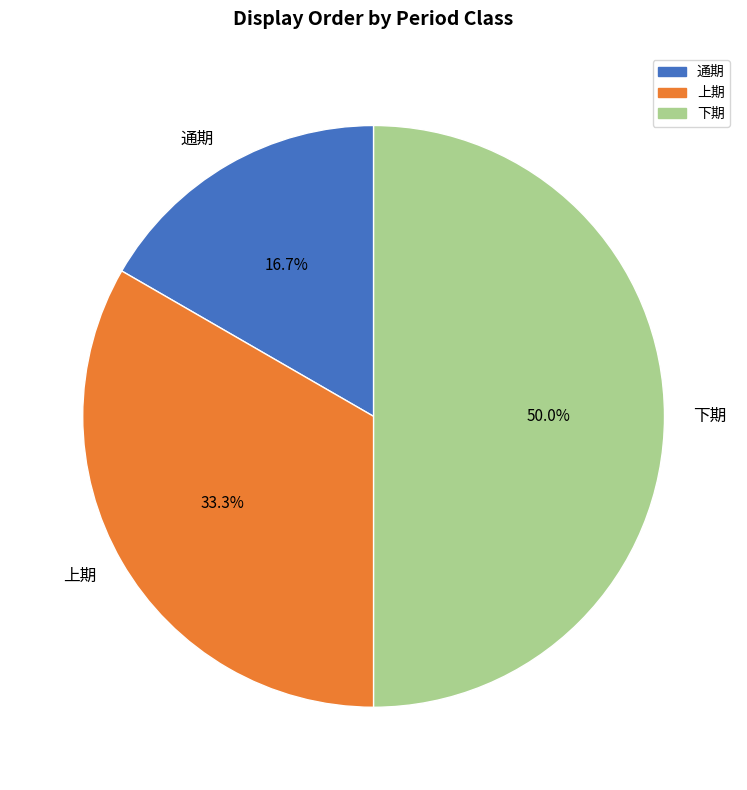

Is 上期 the majority of the pie?

No